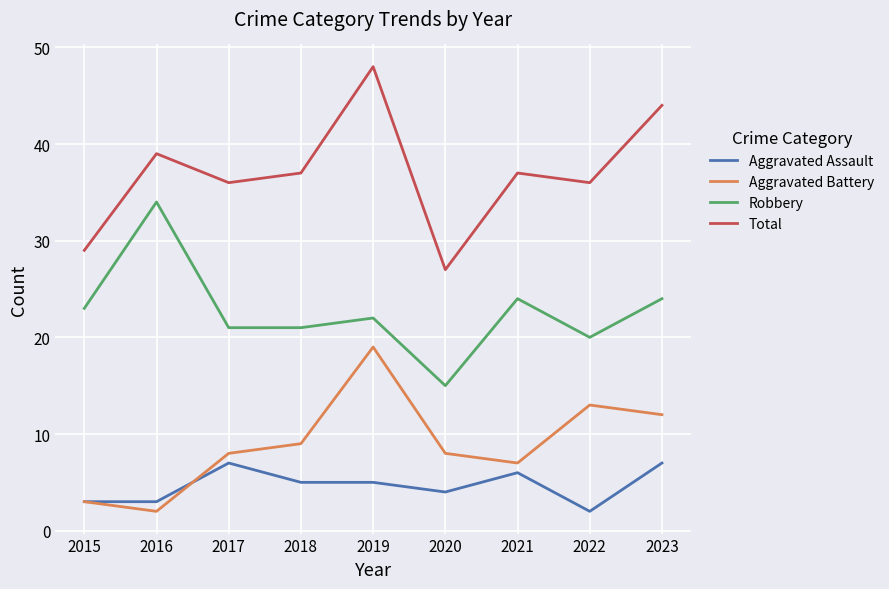

The value of Aggravated Assault at 2021 is 11. True or false?

False